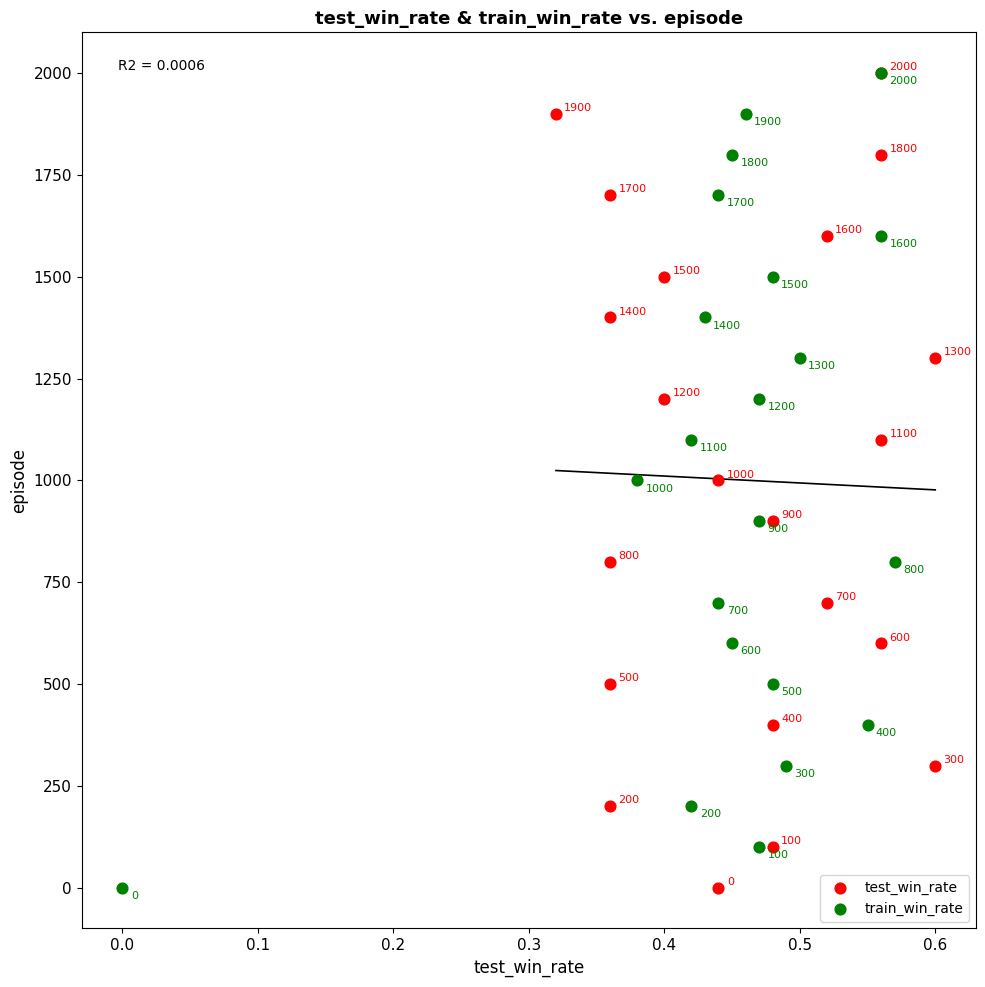

What are all the series names shown in the legend?

test_win_rate, train_win_rate